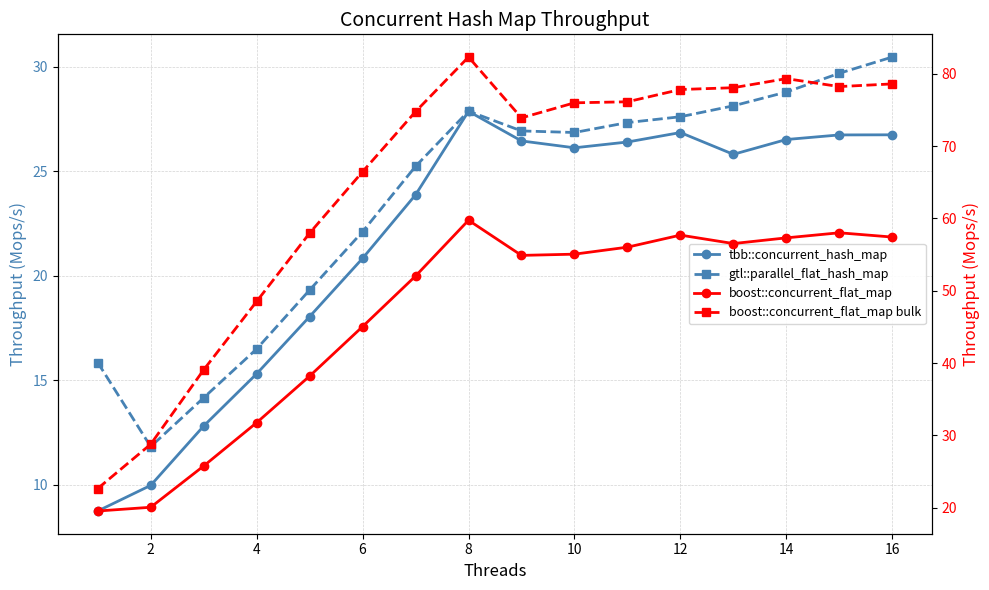

Which category has the highest value across all series?

14